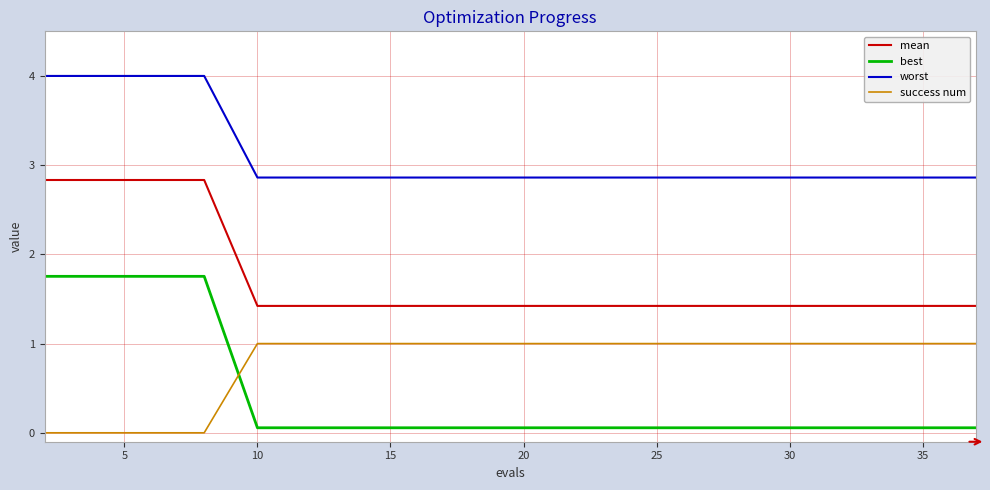

Which series has the largest range (max minus min)?

best